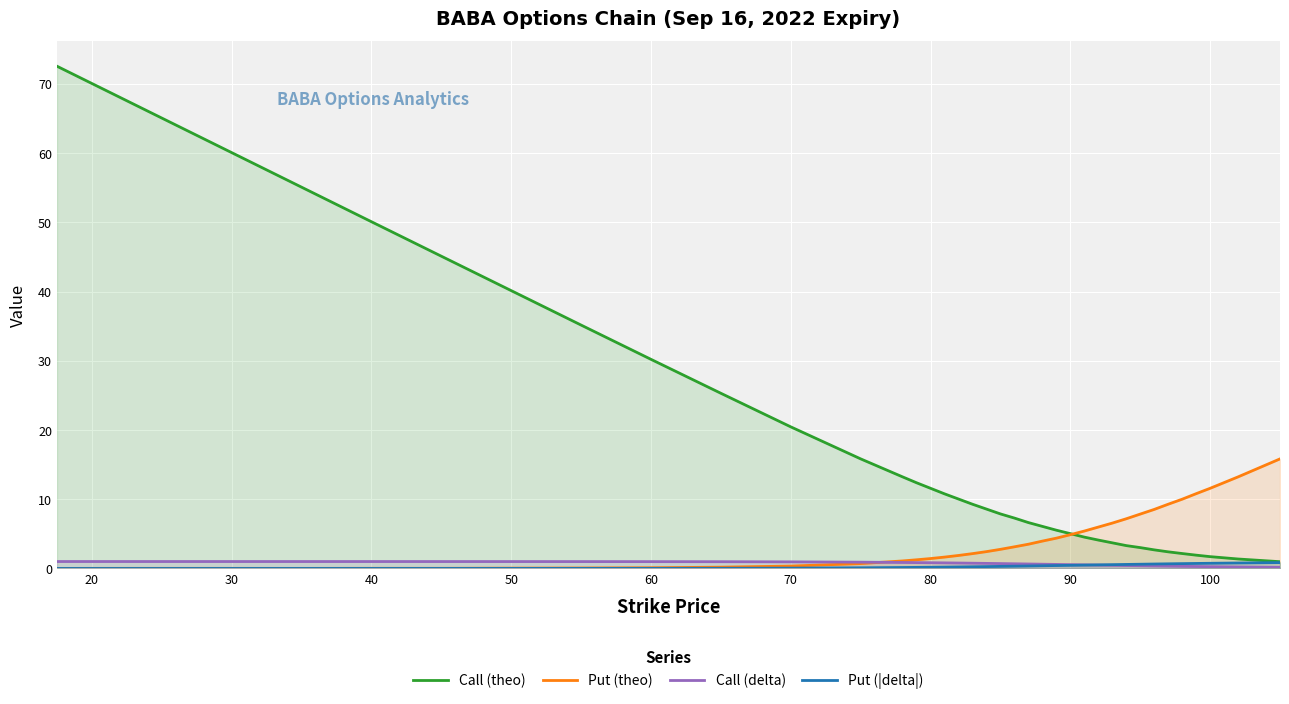

Rank the series by their maximum value, from lowest to highest.

Put (|delta|), Call (delta), Put (theo), Call (theo)